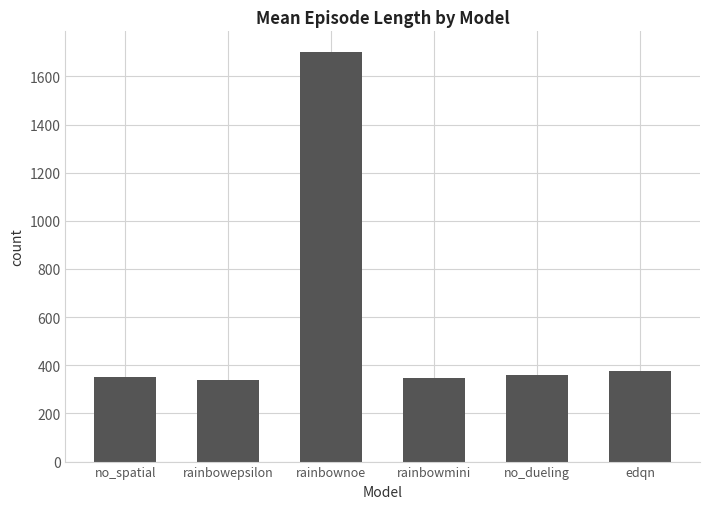

What is the maximum value shown in the chart?

1702.1